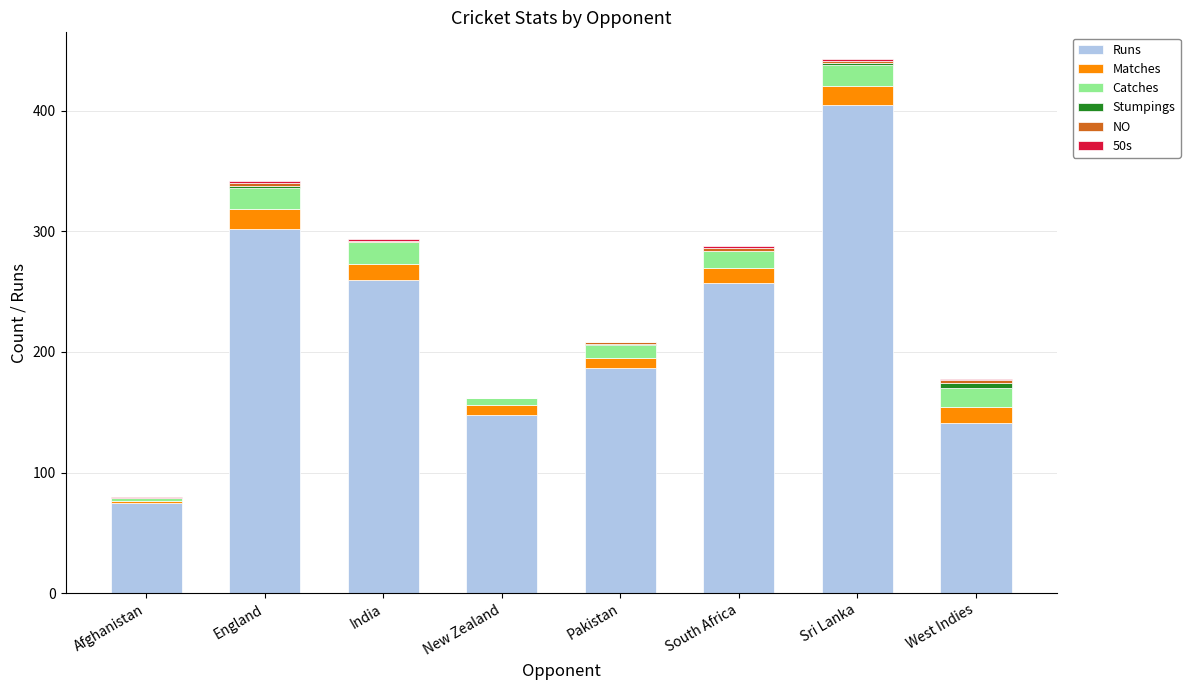

At which category is the sum across all series the highest?

Sri Lanka